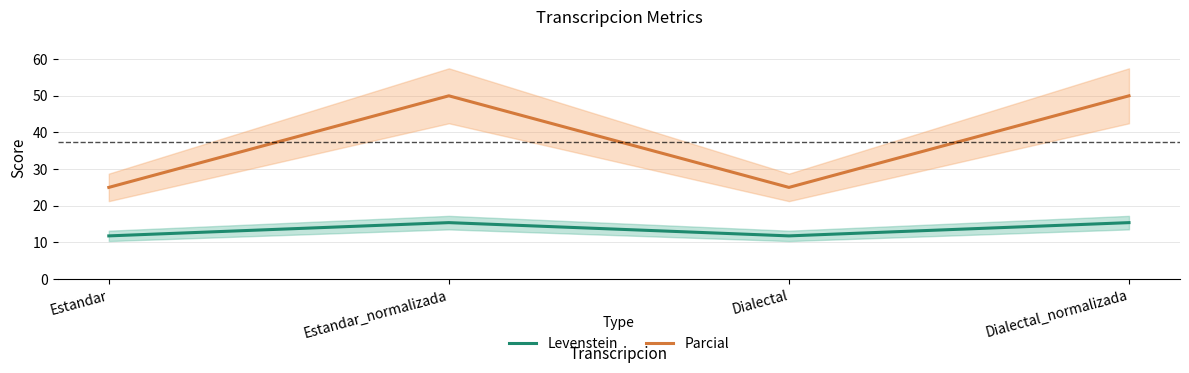

What is the sum of all Parcial values?

150.0